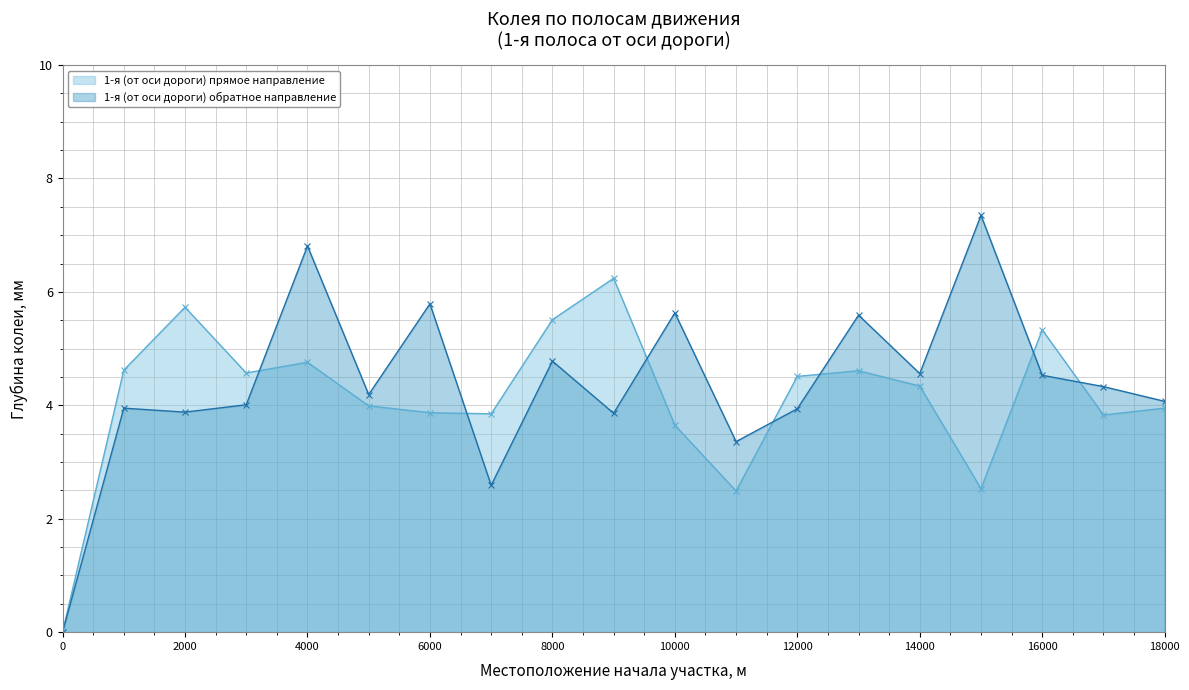

Reading left to right, transcribe all the data shown in this chart.

1-я (от оси дороги) прямое направление: 0.0	4.6	5.7	4.6	4.8	4.0	3.9	3.9	5.5	6.2	3.6	2.5	4.5	4.6	4.3	2.5	5.3	3.8	4.0
1-я (от оси дороги) обратное направление: 0.0	4.0	3.9	4.0	6.8	4.2	5.8	2.6	4.8	3.9	5.6	3.4	3.9	5.6	4.6	7.3	4.5	4.3	4.1